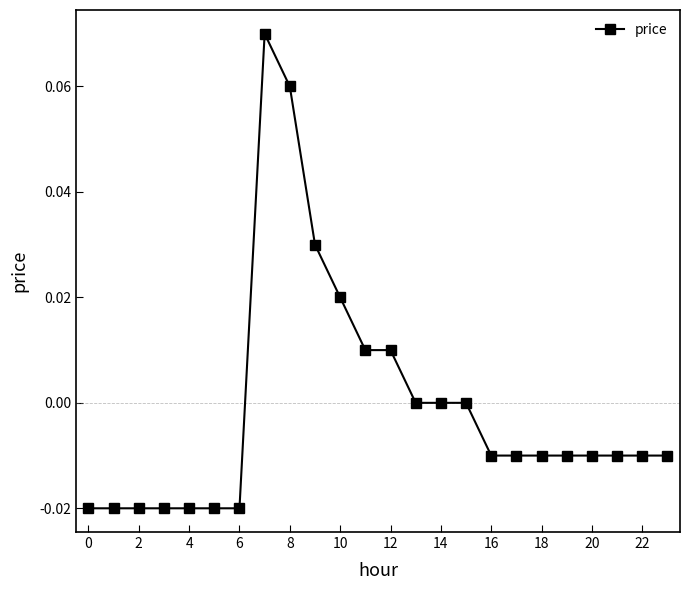

True or false: the data has more than 0 interior local peaks.

True